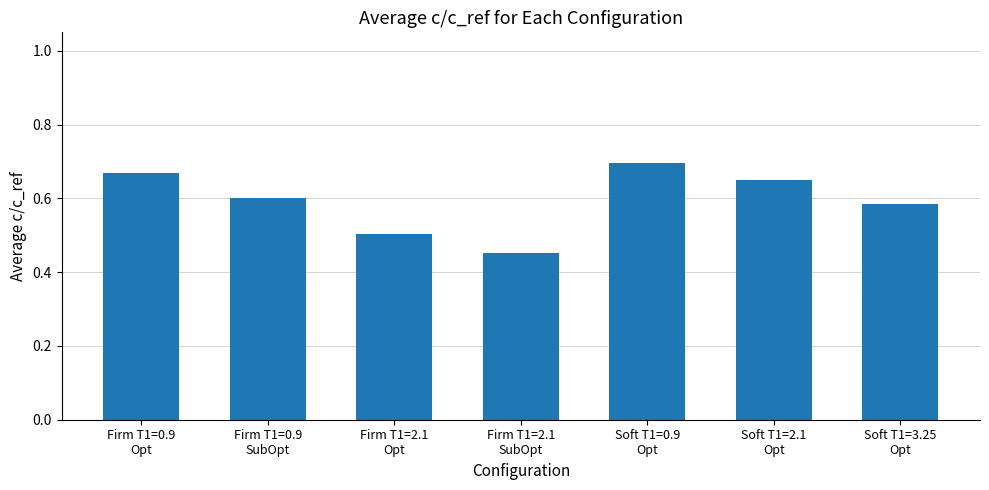

What is the sum of the values at Soft T1=3.25
Opt and Firm T1=2.1
SubOpt?

1.0